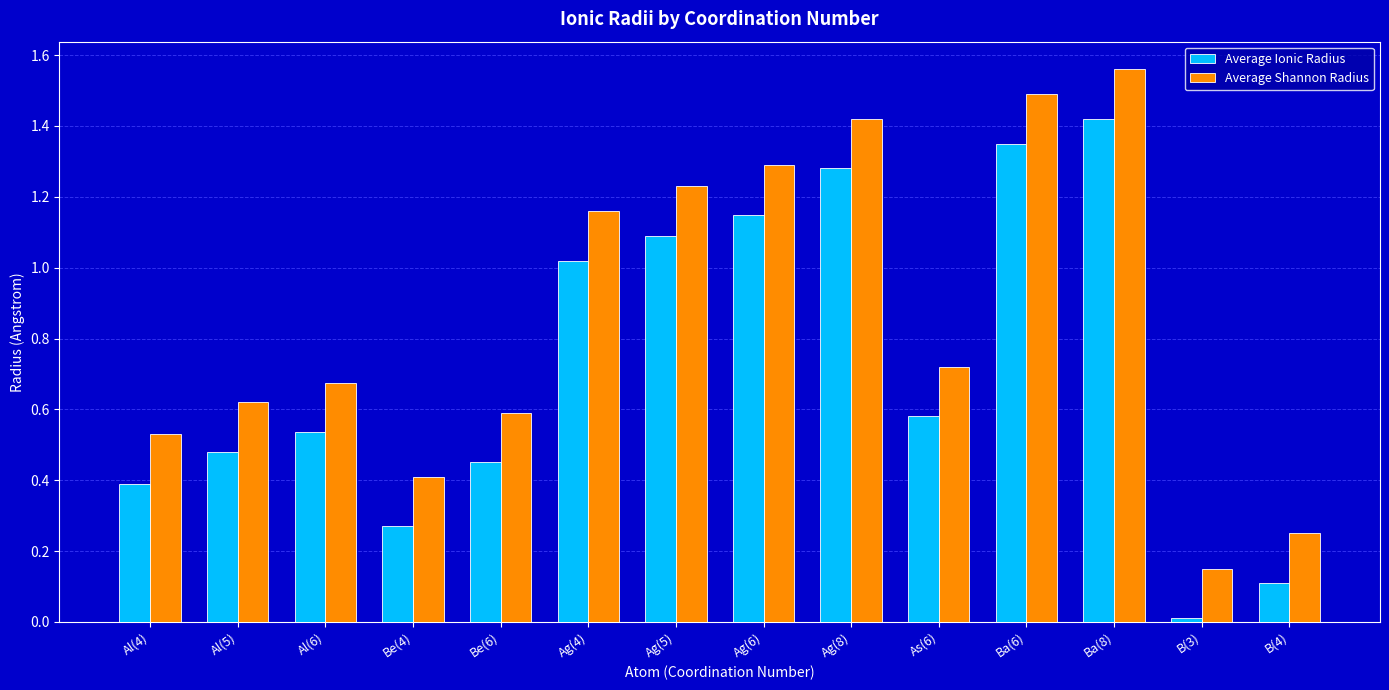

How many bars are there in each group?

2